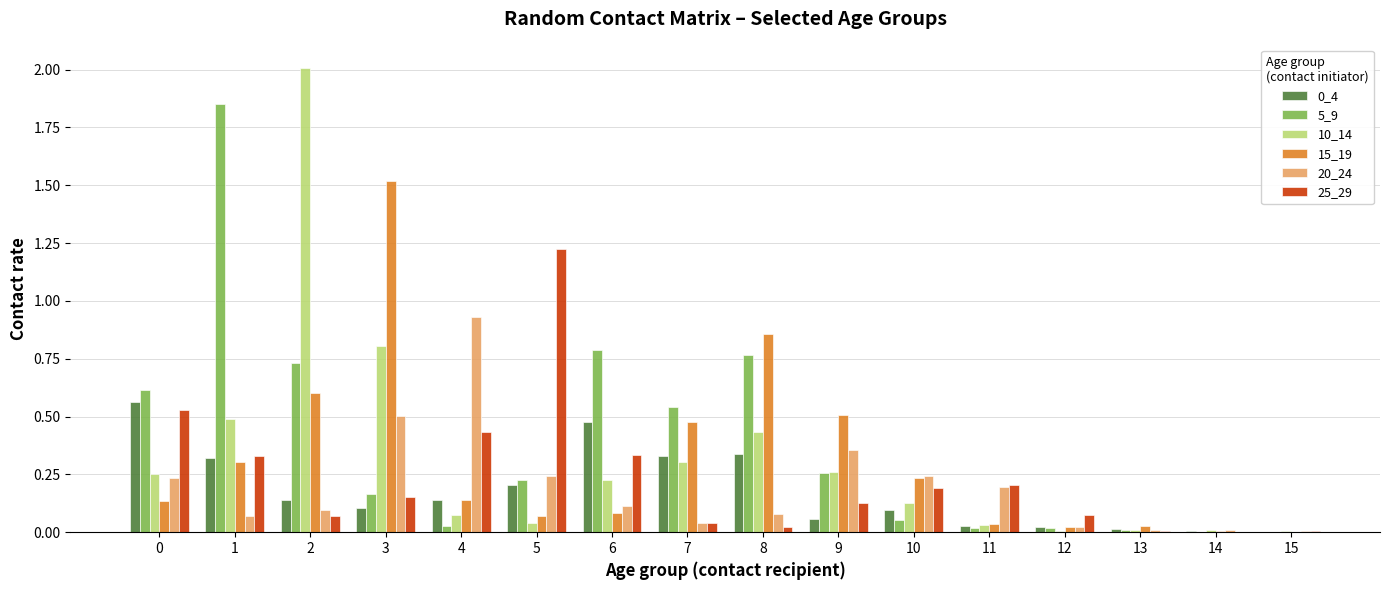

Between 1 and 9, which series saw the biggest shift?

5_9